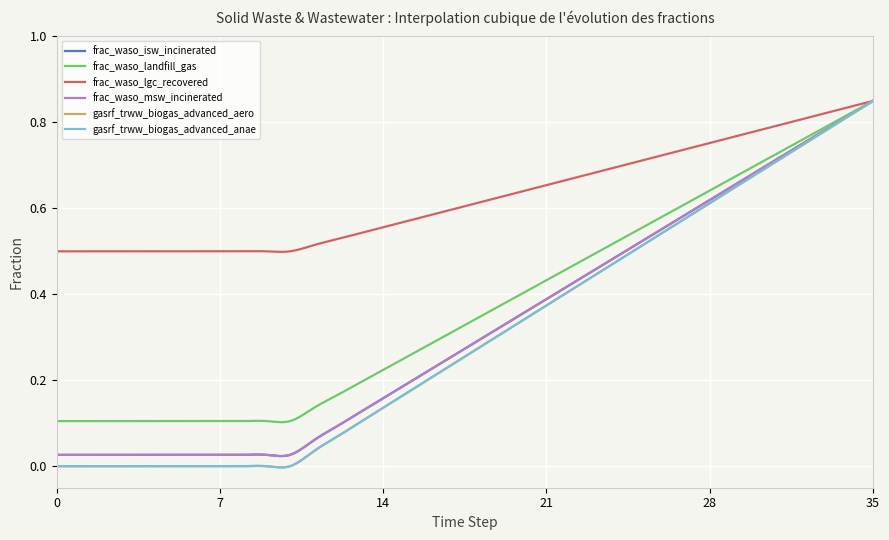

Does the chart display data point markers on the line(s)?

No